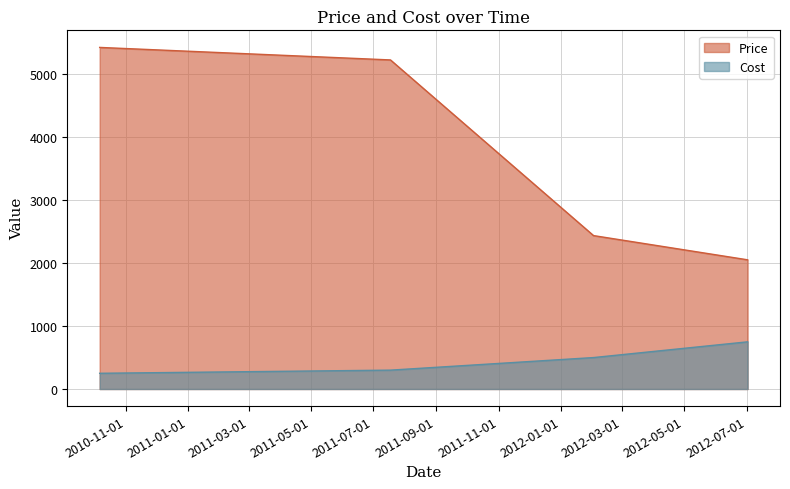

At 2010-10-06, list the series in order from largest to smallest.

Price, Cost